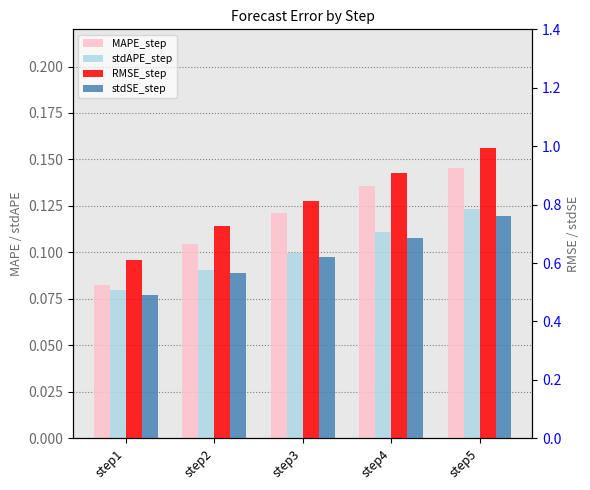

What are all the series names shown in the legend?

MAPE_step, stdAPE_step, RMSE_step, stdSE_step